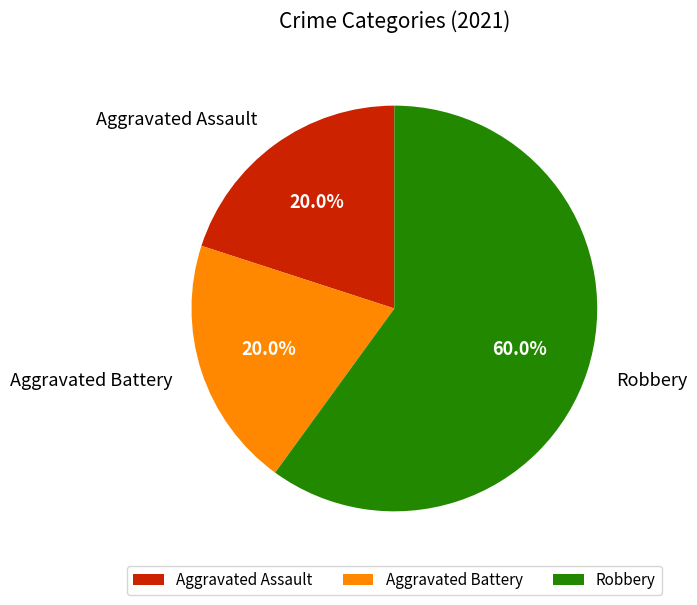

To the nearest percent, what is the combined percentage of Aggravated Battery and Robbery?

80%